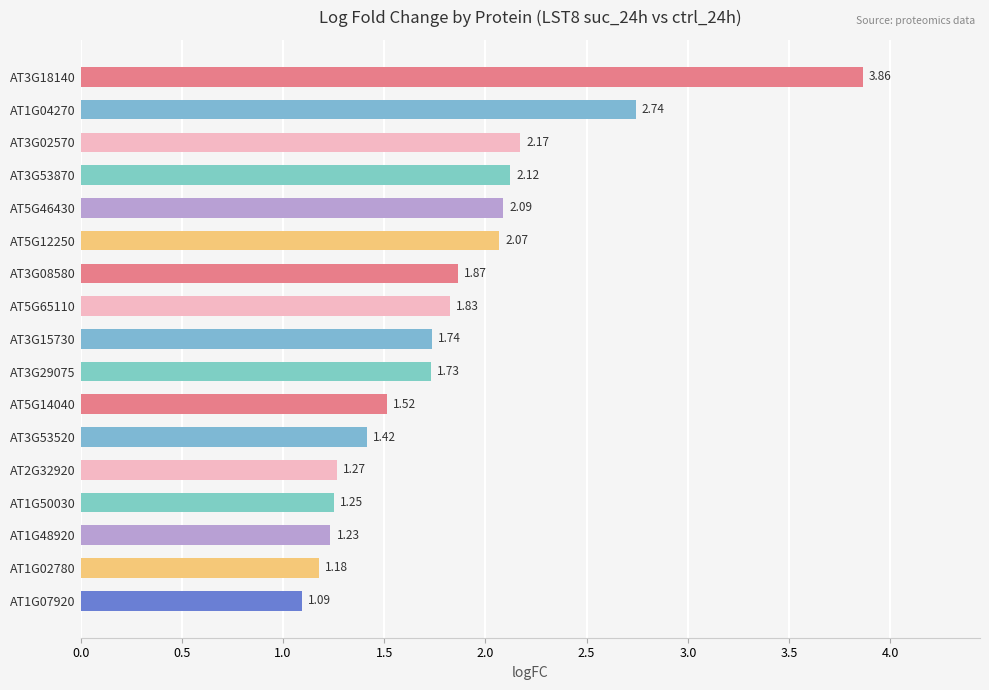

List the labels in order of value, smallest first.

AT1G07920, AT1G02780, AT1G48920, AT1G50030, AT2G32920, AT3G53520, AT5G14040, AT3G29075, AT3G15730, AT5G65110, AT3G08580, AT5G12250, AT5G46430, AT3G53870, AT3G02570, AT1G04270, AT3G18140